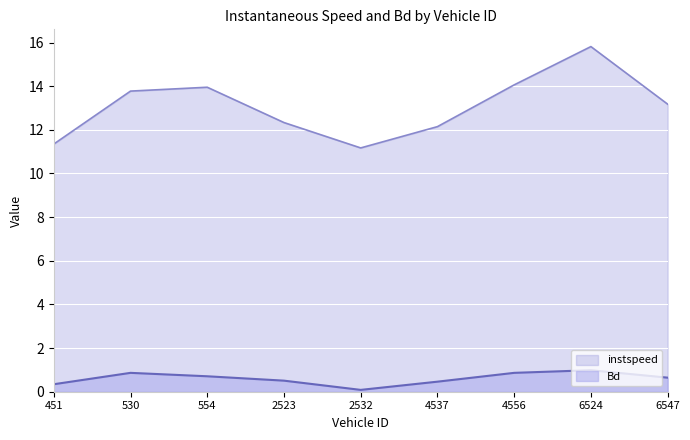

True or false: Bd and instspeed cross at least once.

False